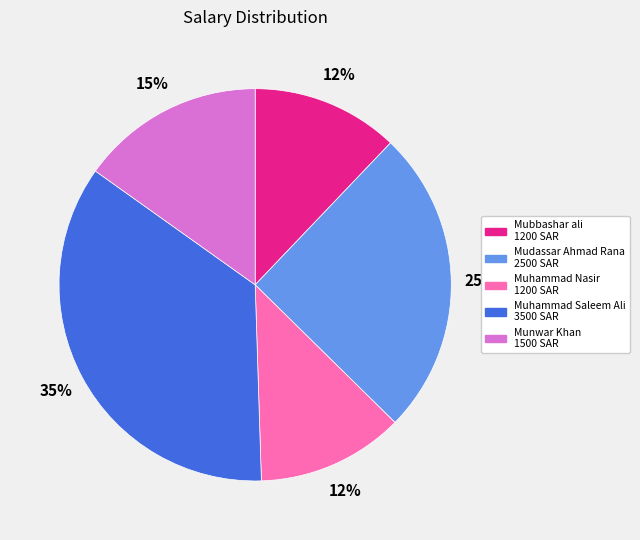

To the nearest percent, what is the combined percentage of Mudassar Ahmad Rana and Mubbashar ali?

37%